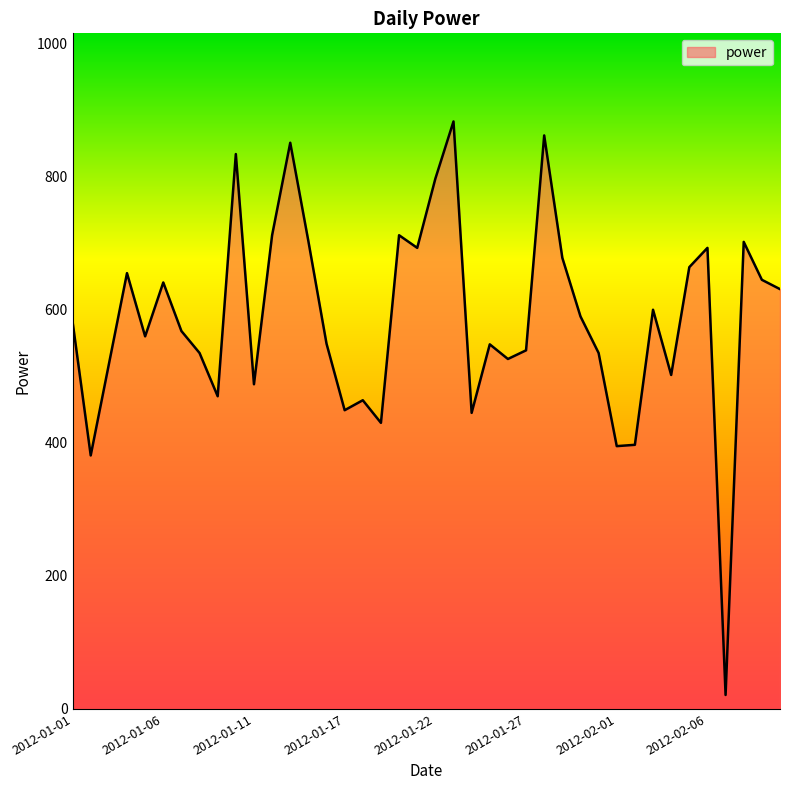

What is the greatest value displayed?

883